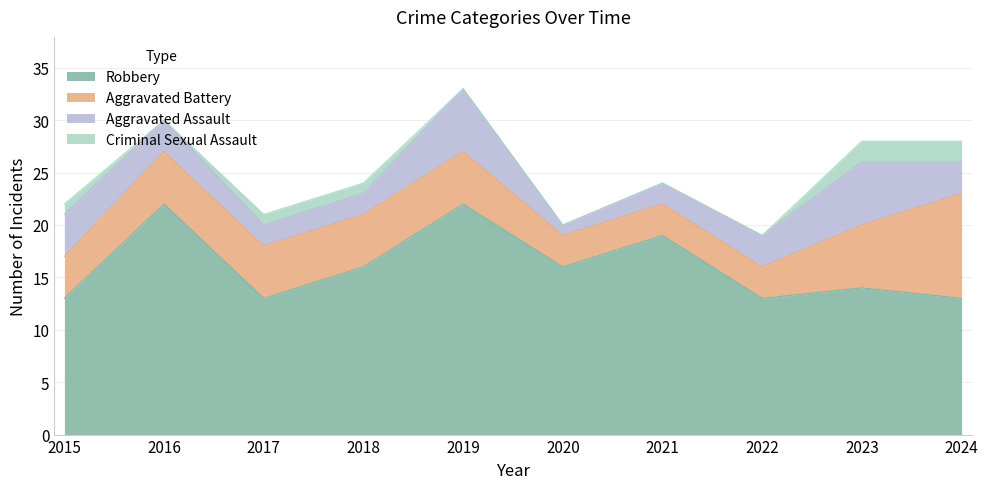

What is the value of the Robbery point at the 8th from the left?

13